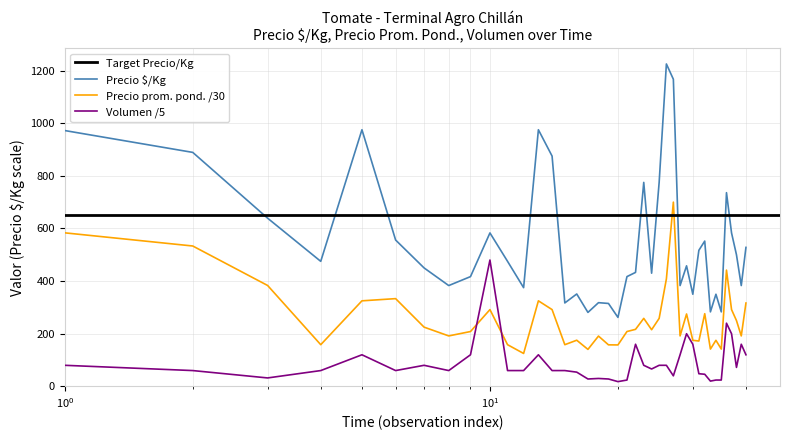

Is it true that Precio $/Kg equals 775.0 at 2022-01-04?

True